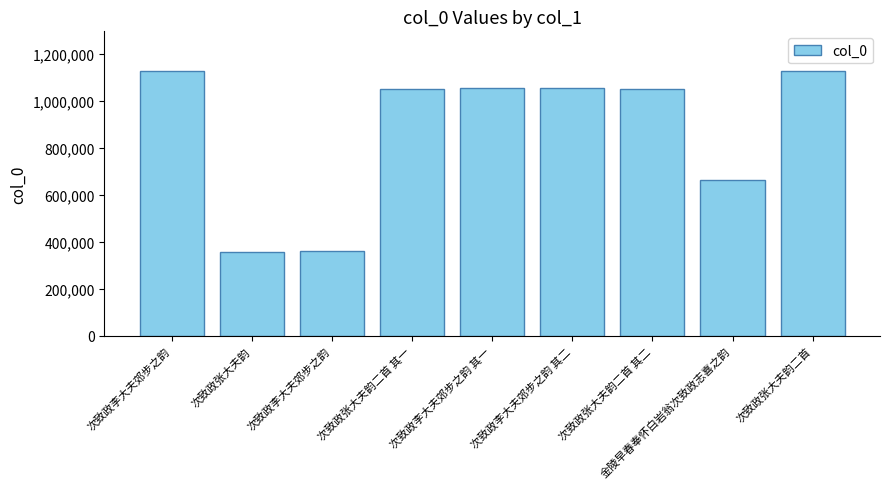

Between 金陵早春奉怀白岩翁次致政志喜之韵 and 次致政李大夫郊步之韵 其一, which is larger?

次致政李大夫郊步之韵 其一